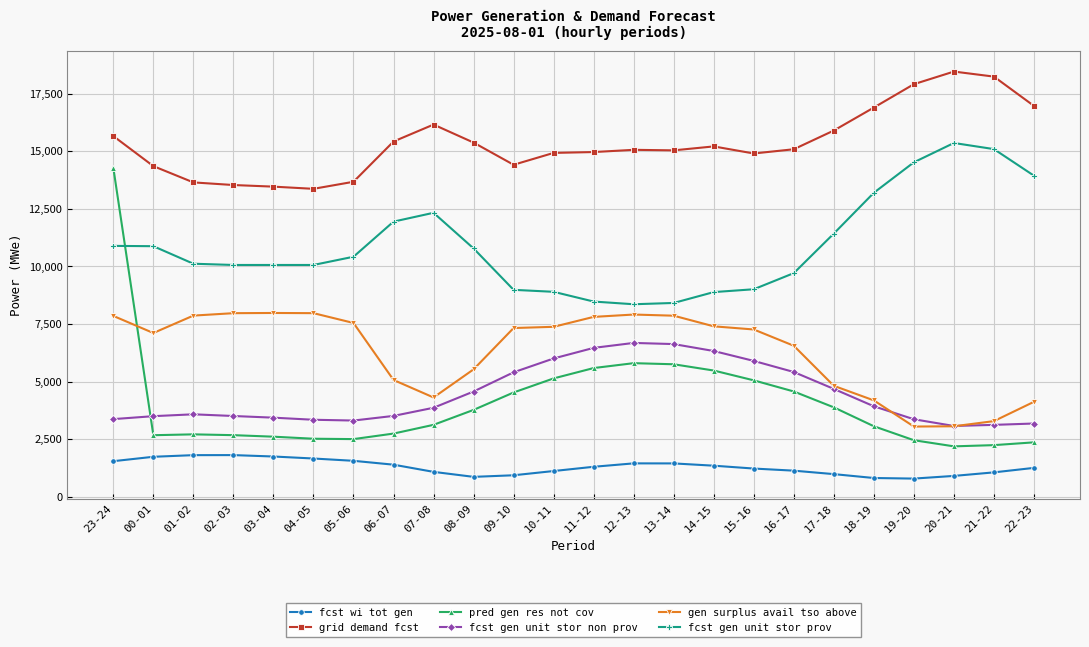

Where is fcst gen unit stor prov nearest to the value 11860?

06-07